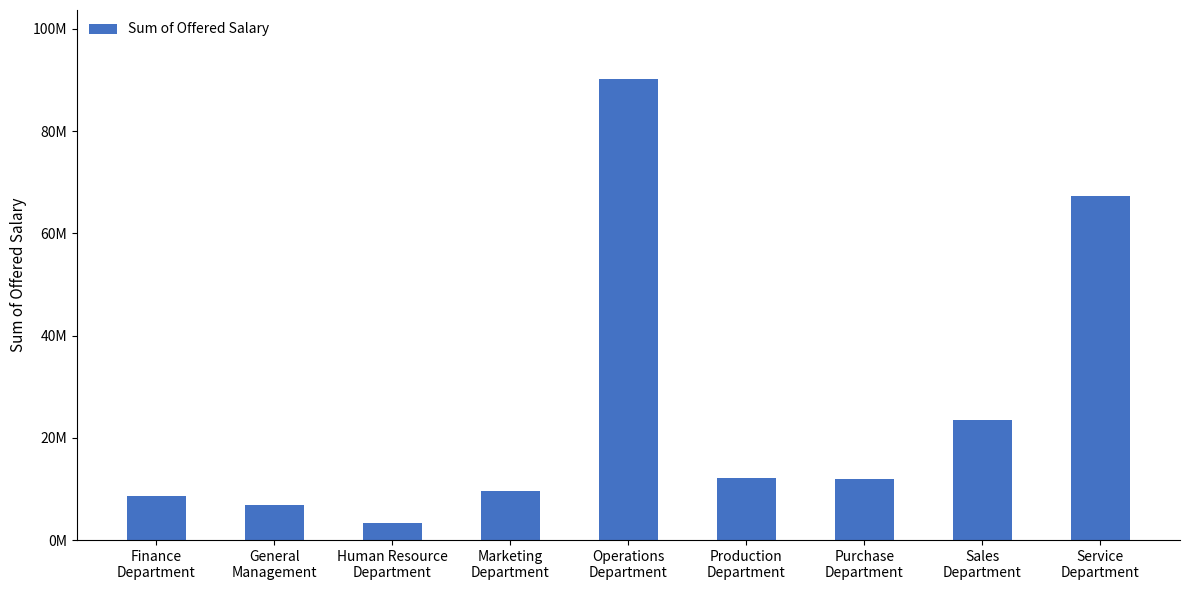

What is the change in value from General
Management to Marketing
Department?

+2792813